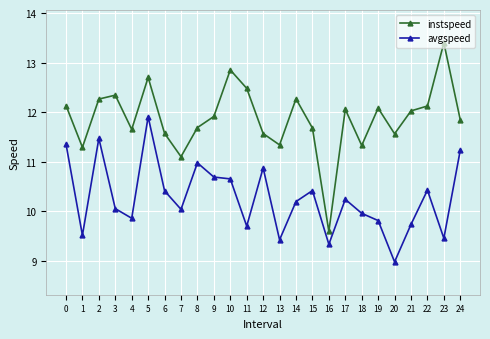

Where is the first local minimum for avgspeed?

1